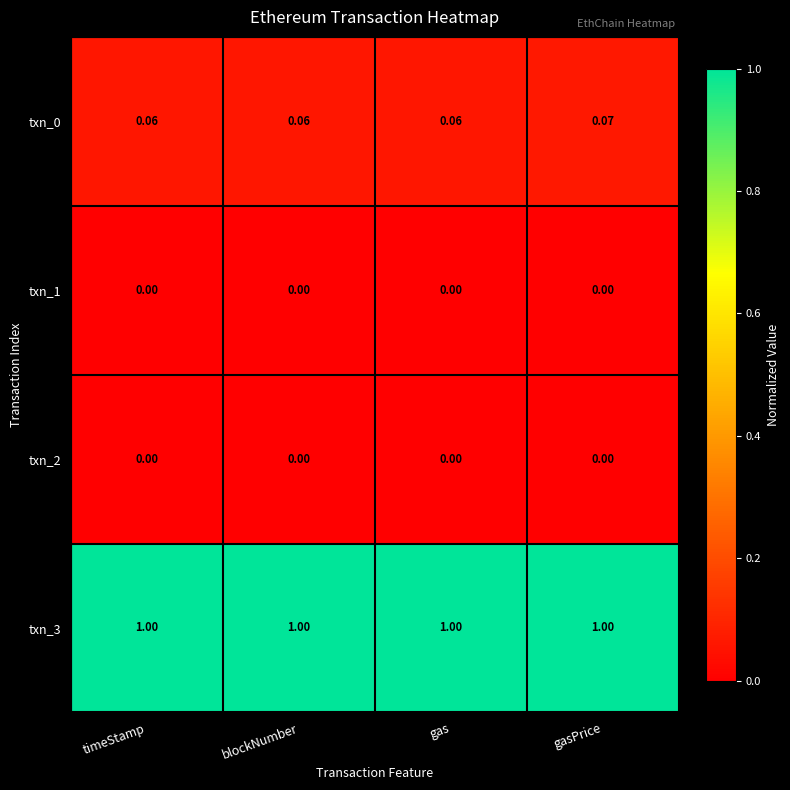

Which series has the widest spread of values?

txn_0